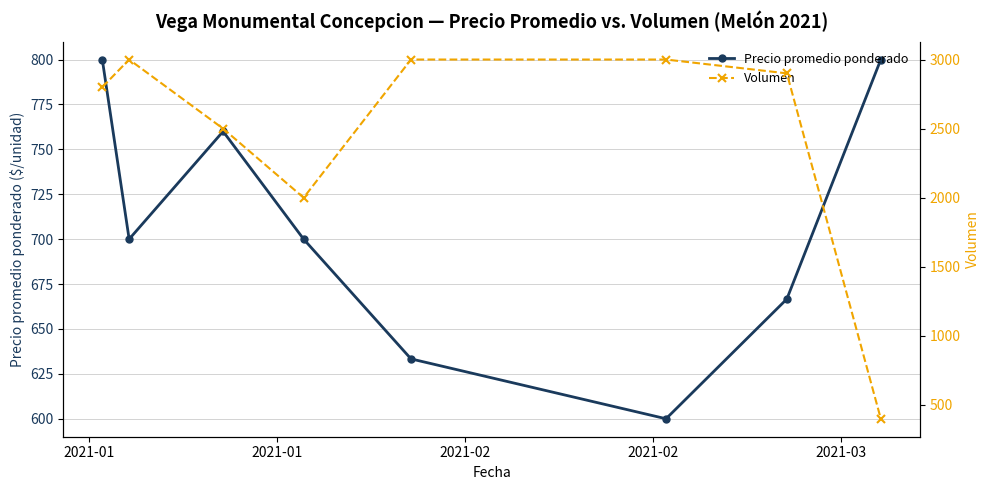

How many interior local valleys does the Precio promedio ponderado series have?

2